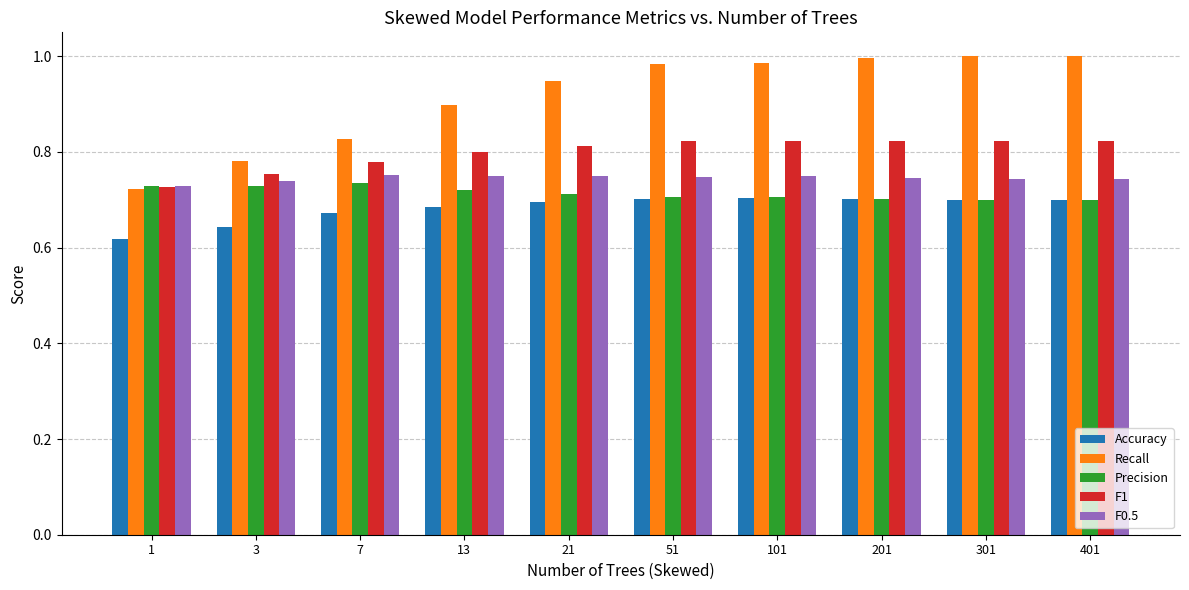

Which series has the largest range (max minus min)?

Recall